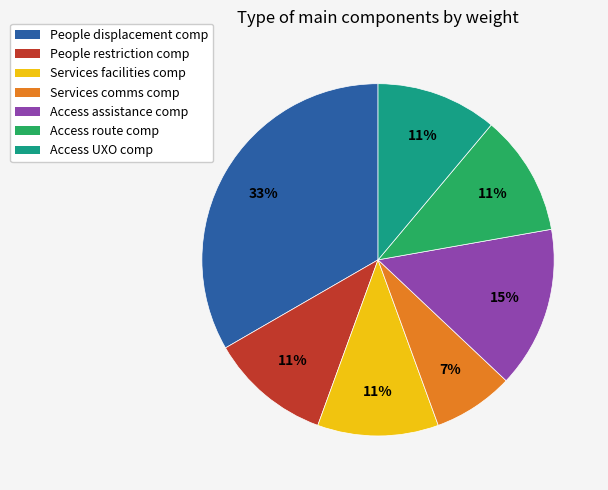

Is there any slice that represents more than half of the pie?

No